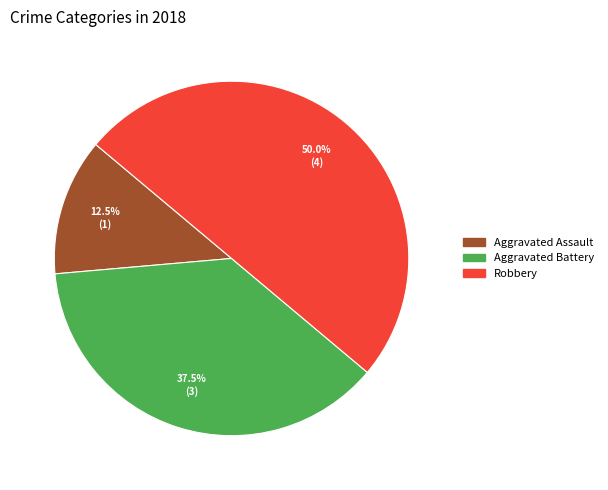

How many slices are in this pie chart?

3